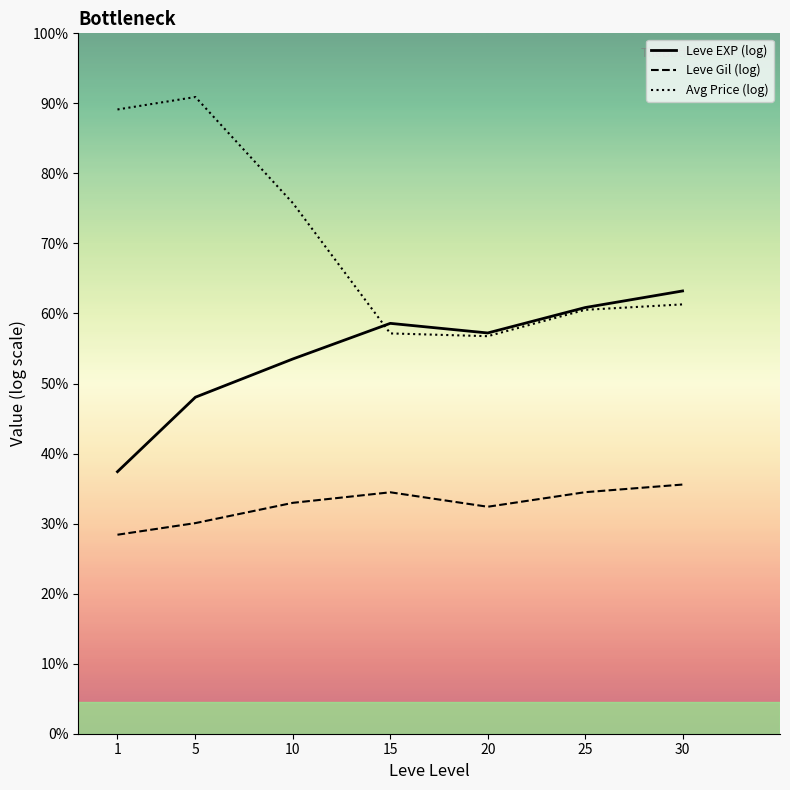

Does the chart have visible grid lines?

No